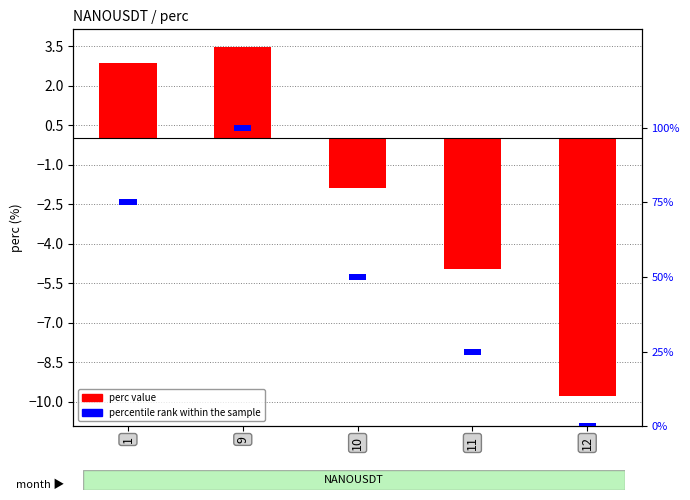

How many values in perc value are below zero?

3